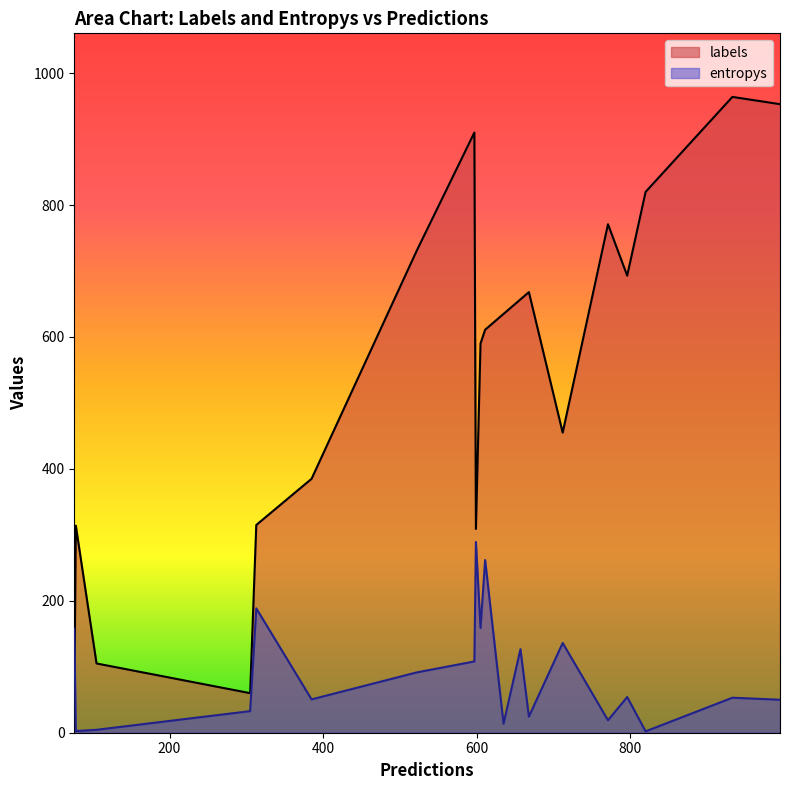

What is the minimum value for labels?

35.0